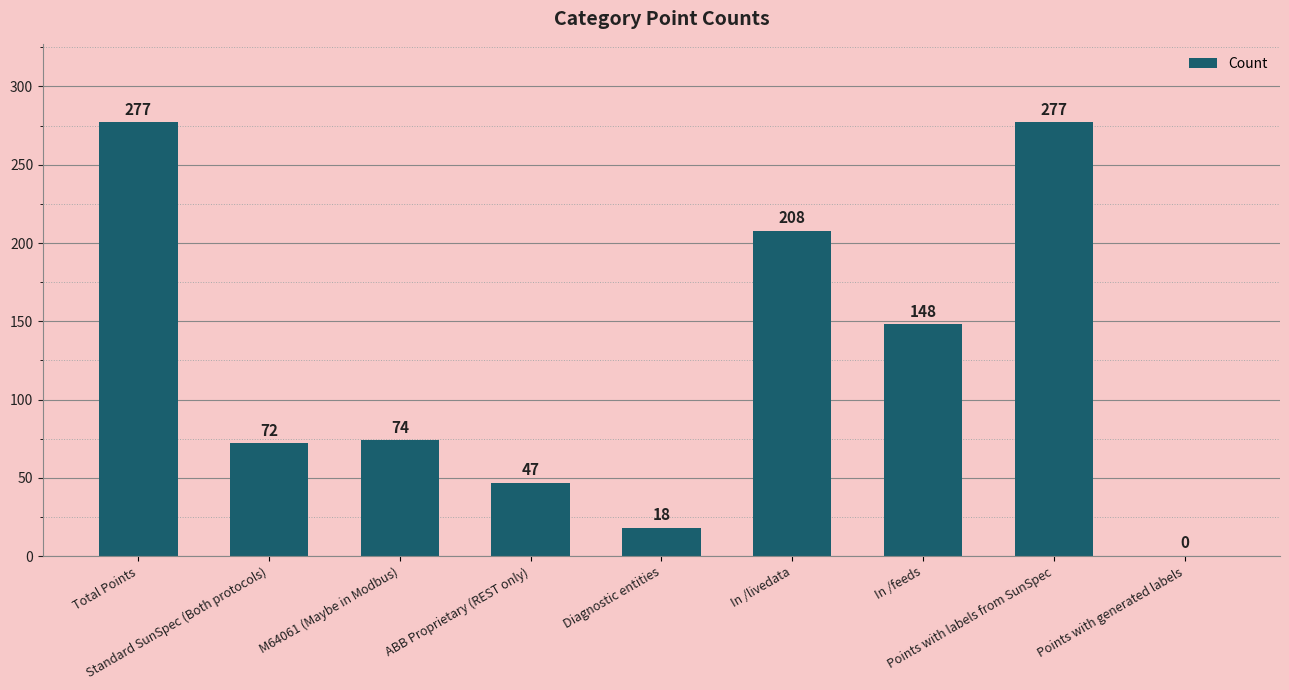

What is the maximum value shown in the chart?

277